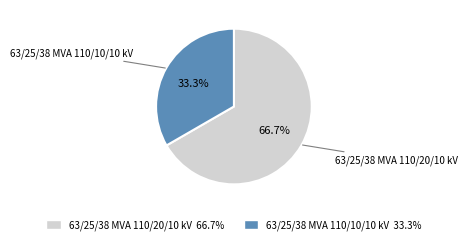

Between 63/25/38 MVA 110/10/10 kV and 63/25/38 MVA 110/20/10 kV, which is larger?

63/25/38 MVA 110/20/10 kV